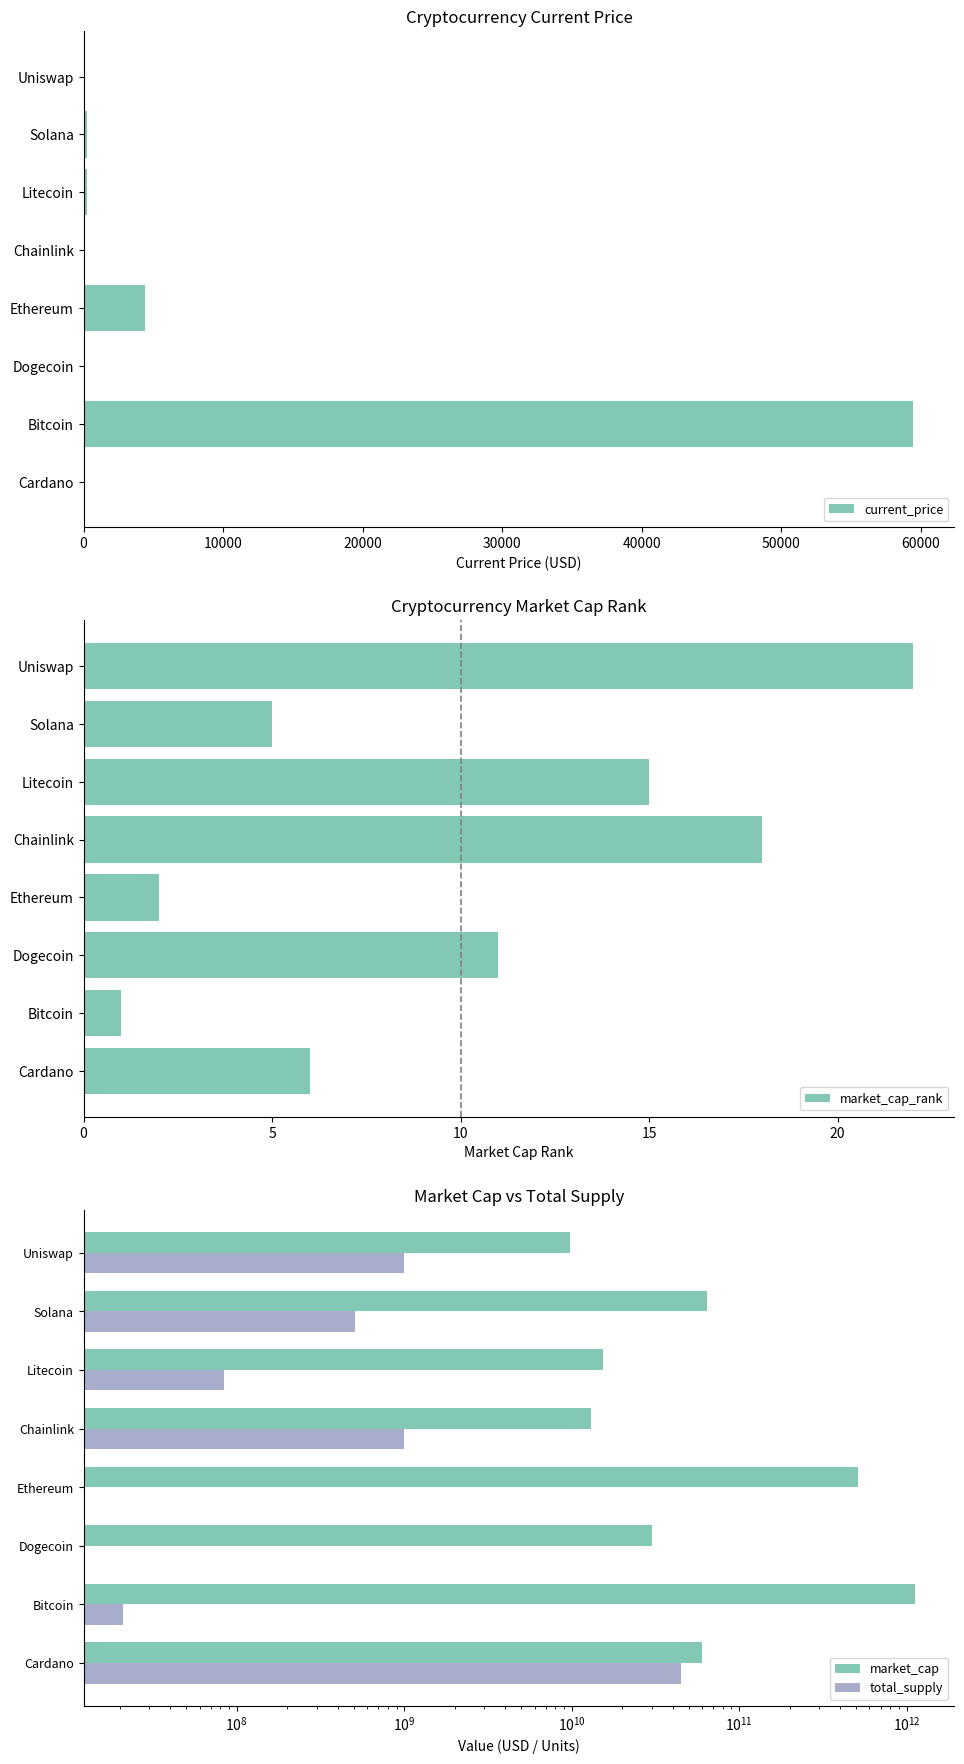

What is the value of the total_supply bar at the 5th from the left?

1000000000.0